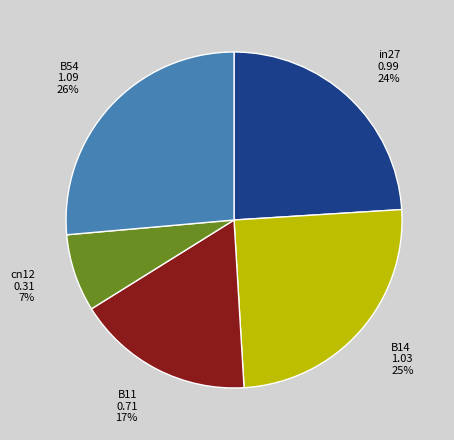

To the nearest percent, what percentage of the pie is B14?

25%